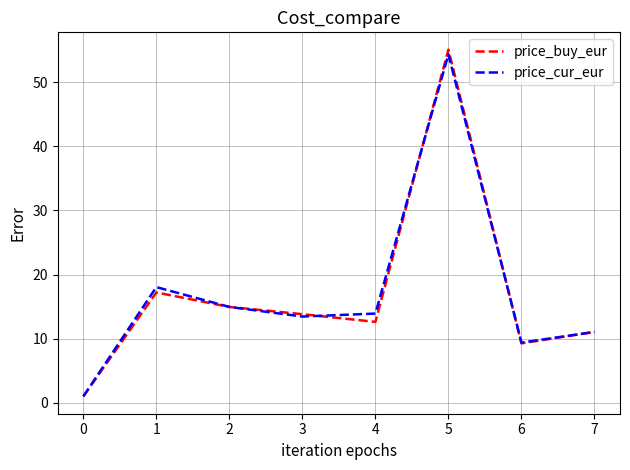

What is the maximum value for price_cur_eur?

54.3